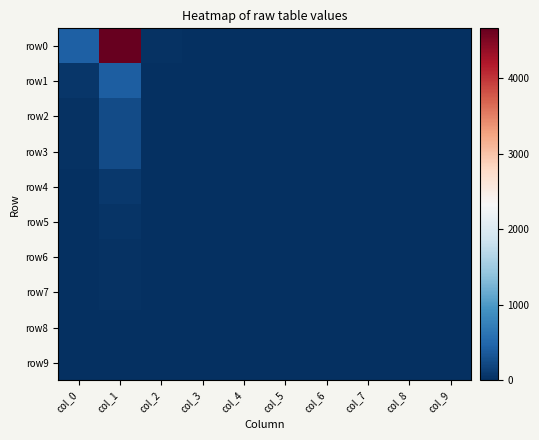

What is the difference between the highest and lowest values at col_5?

4